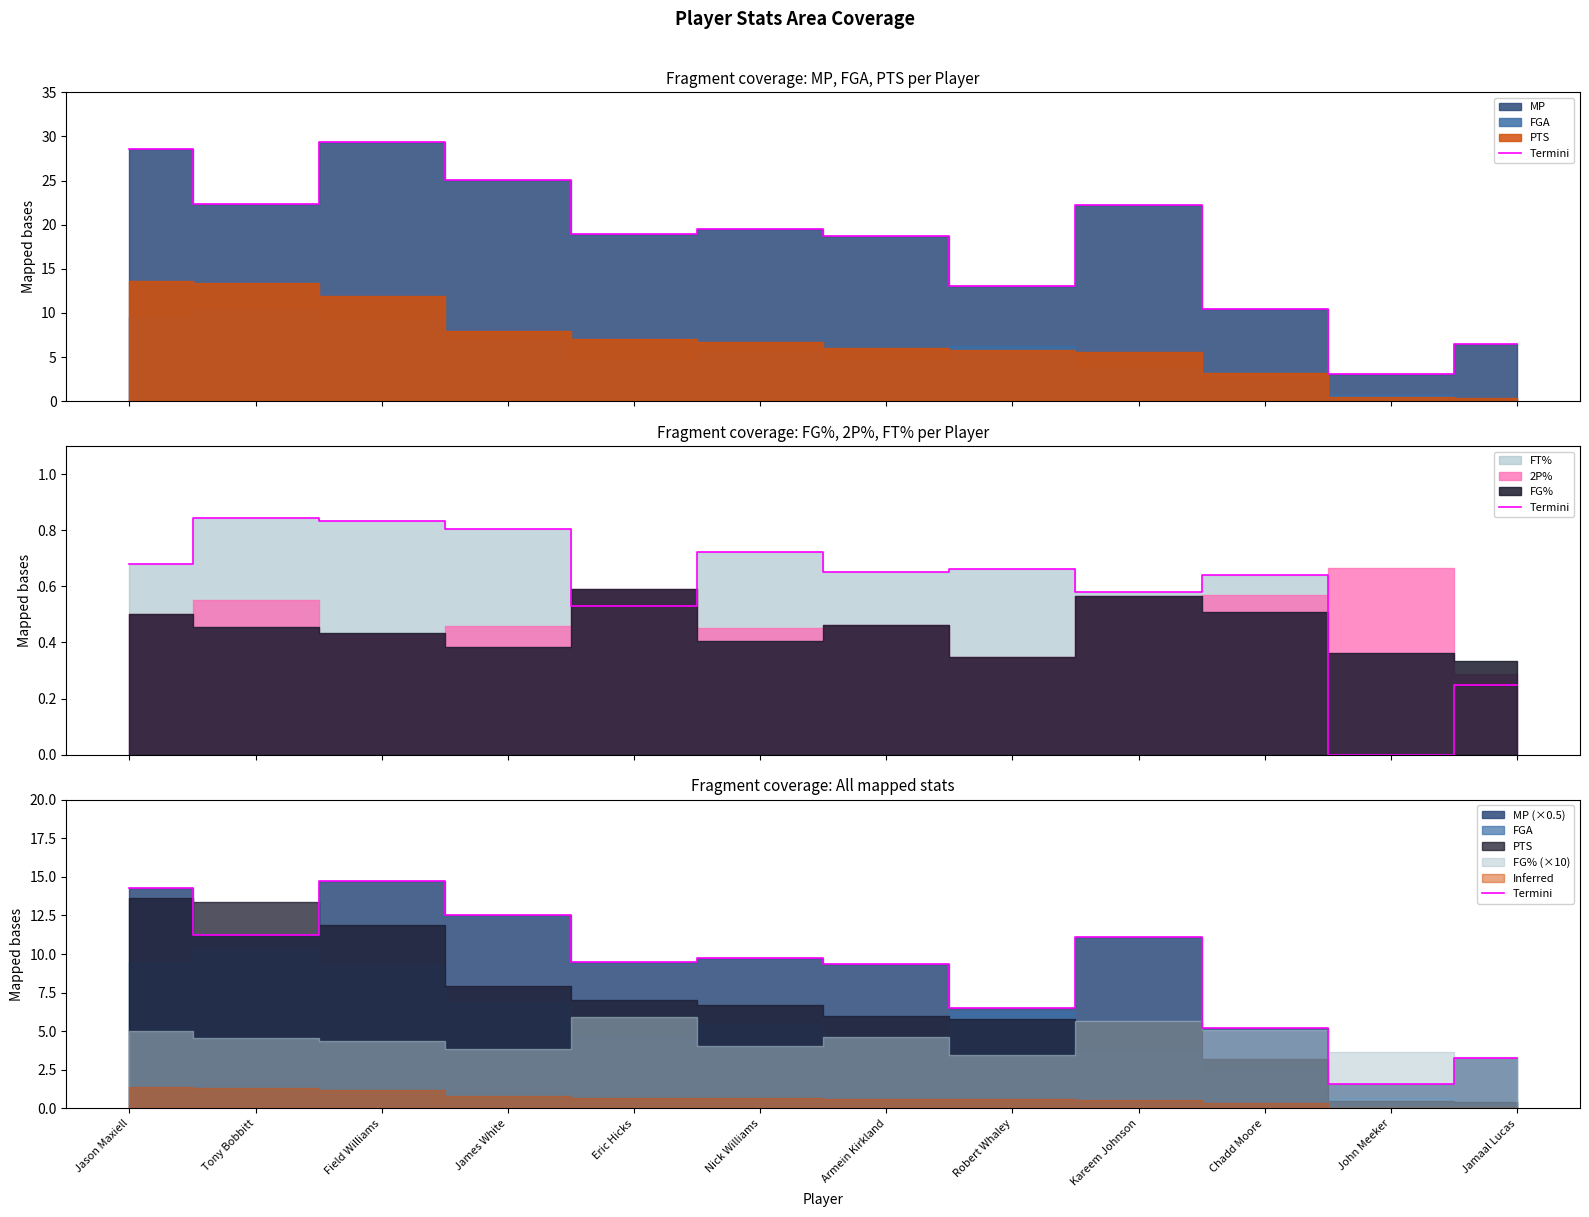

What position from the left is James White?

4